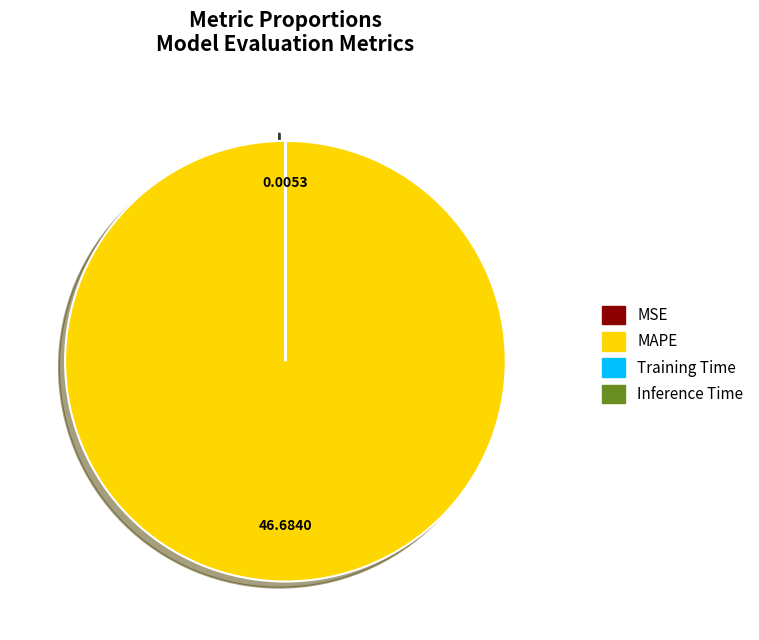

Which category accounts for the majority?

MAPE